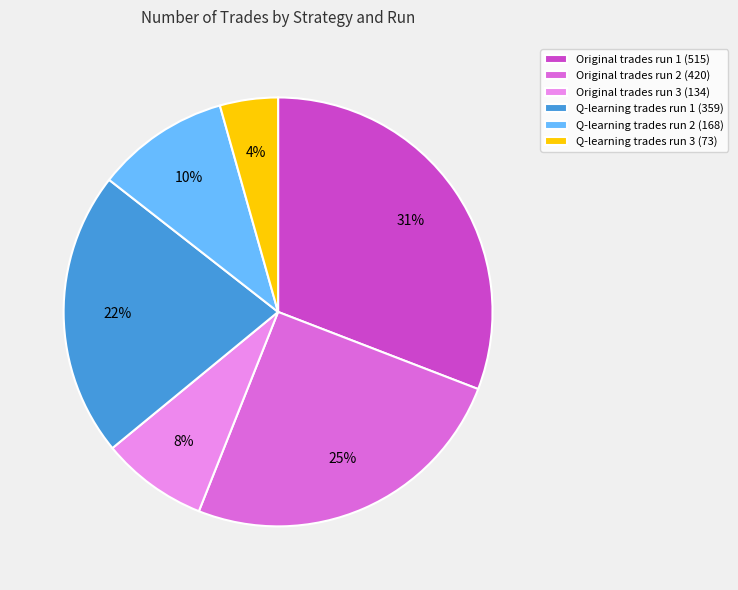

To the nearest percent, what portion does Q-learning trades run 2 (168) represent?

10%